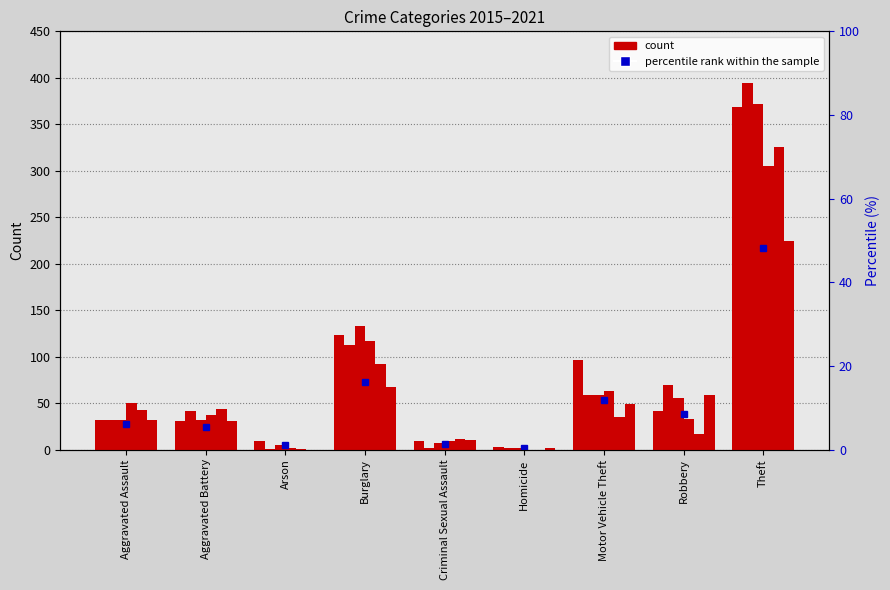

Which series has the largest range (max minus min)?

2016